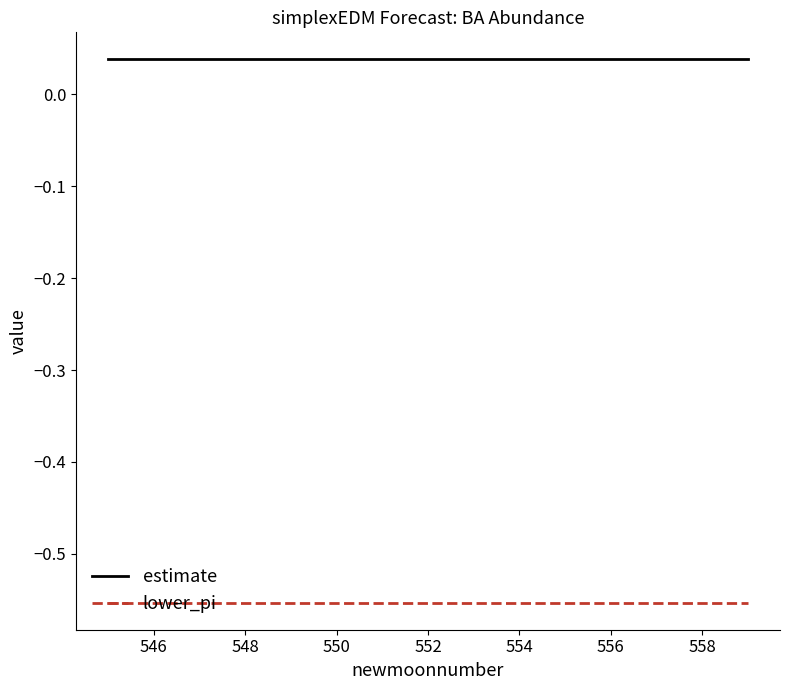

Rank the series by their maximum value, from lowest to highest.

lower_pi, estimate